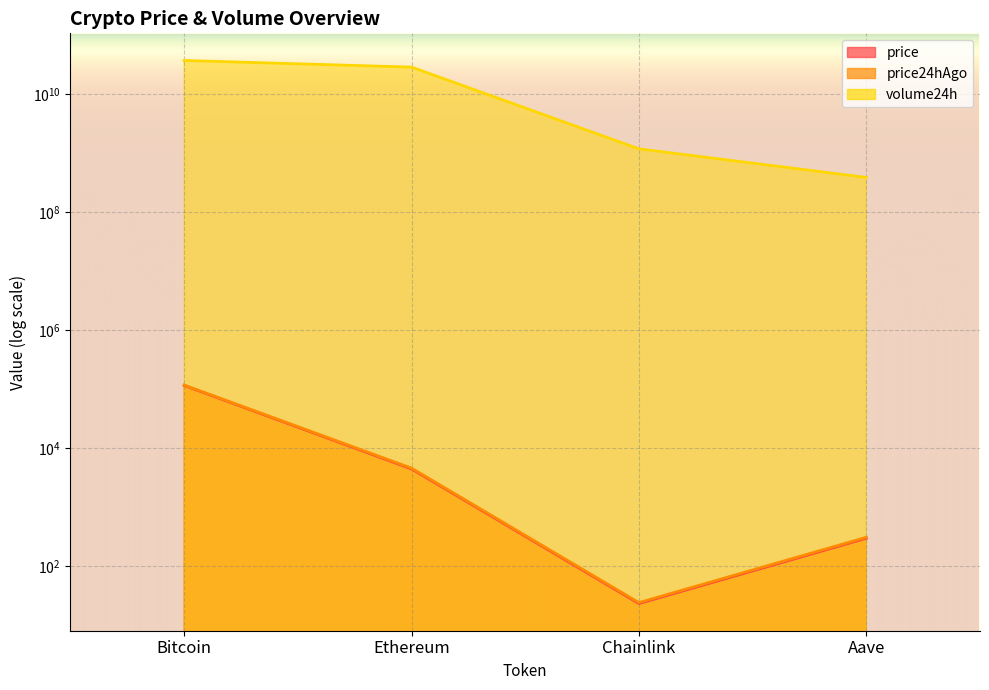

Is it true that price equals 4472.6 at Ethereum?

True